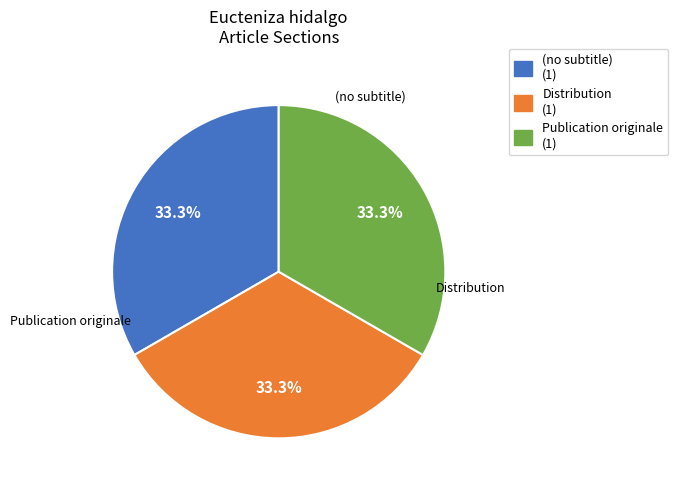

How much of the chart is everything except Distribution?

66.7%